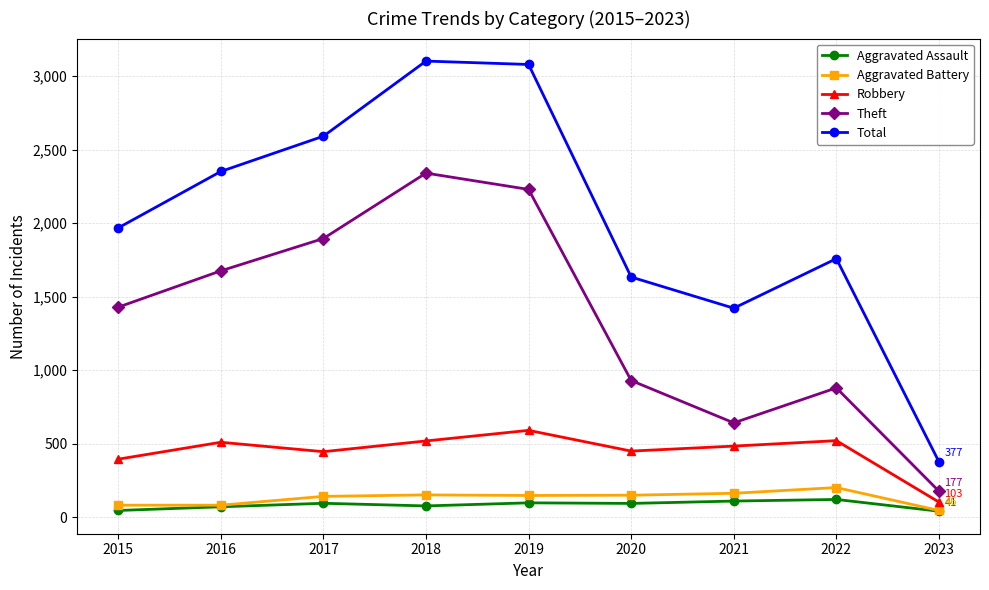

True or false: Robbery has a value of 395 at 2015.

True